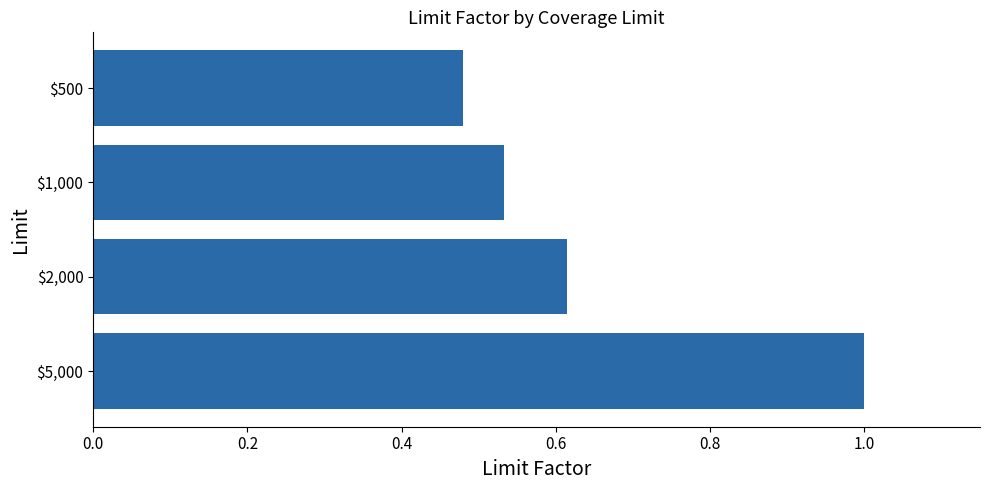

True or false: the data shows 1.0 at $5,000.

True